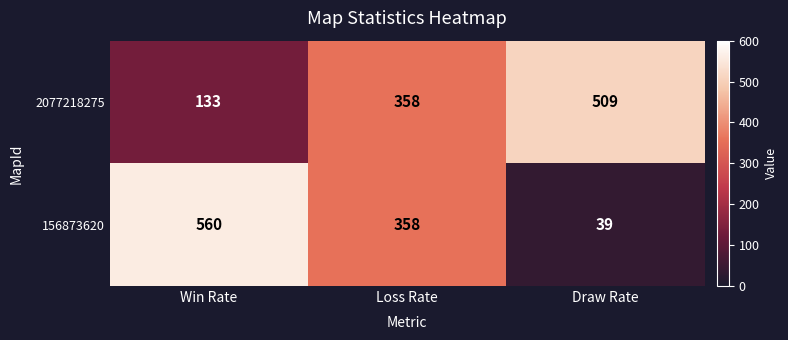

At which category is the sum across all series the highest?

Loss Rate